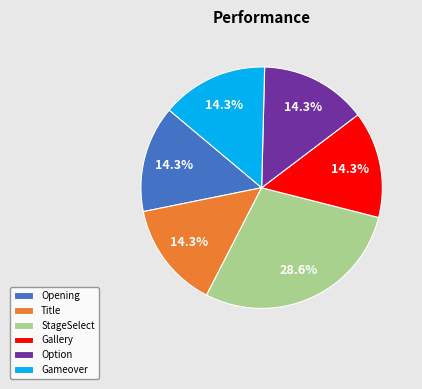

Is it true that Gameover is 9% of the pie?

False